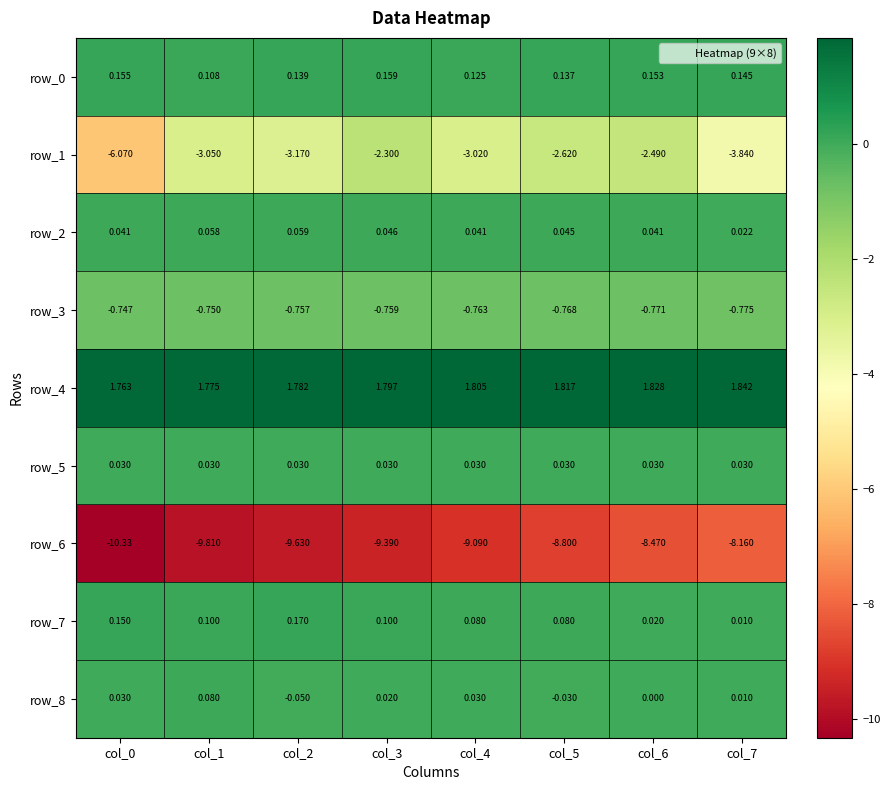

Is the value of row_1 at col_6 greater than the value of row_6 at col_1?

Yes